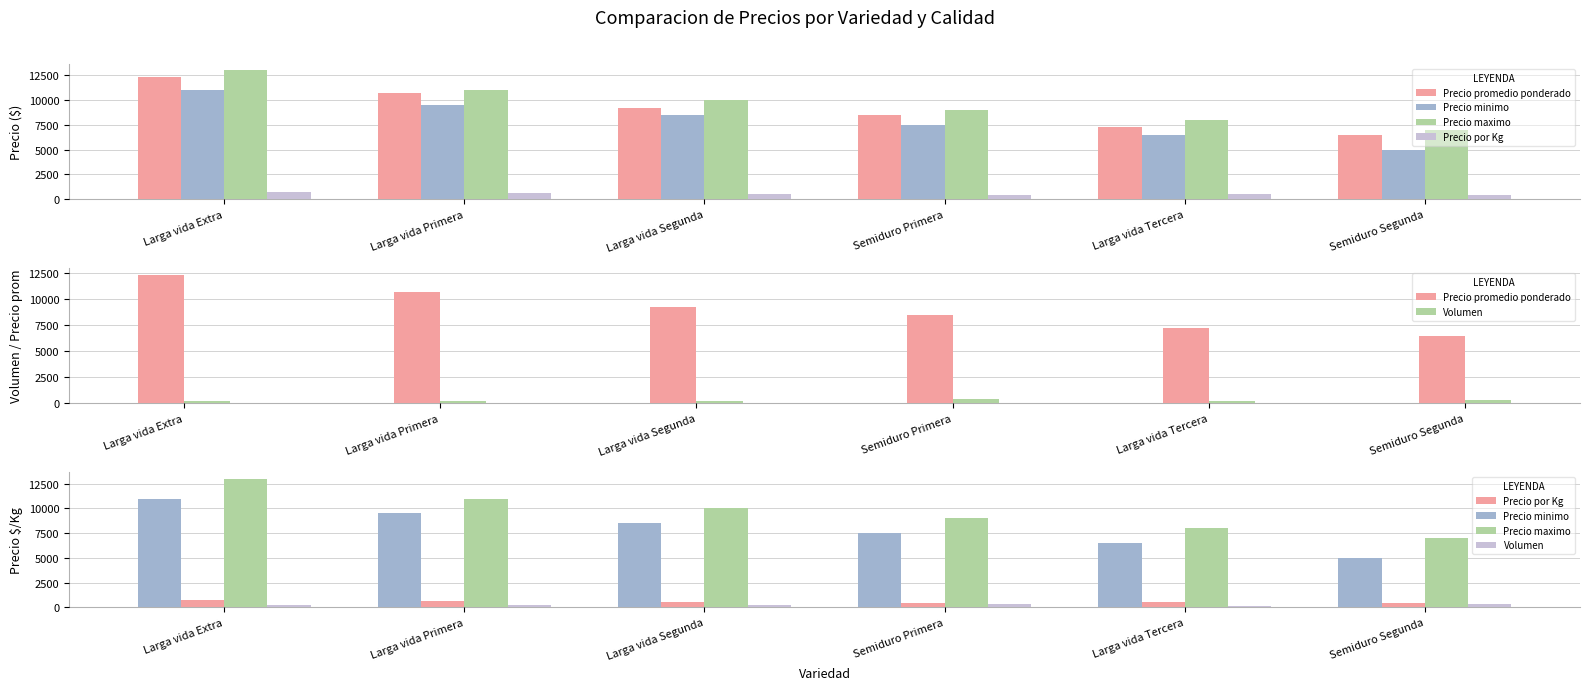

Between Larga vida Primera and Semiduro Segunda, which series saw the biggest shift?

Precio minimo